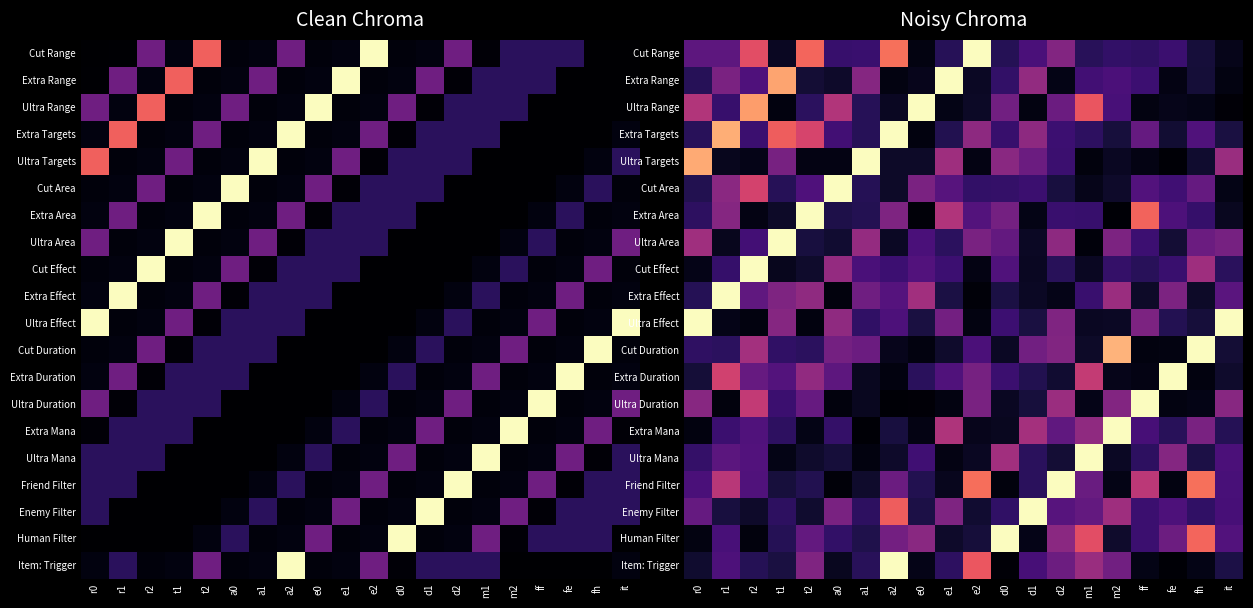

At how many categories does at least one series exceed 28817?

20